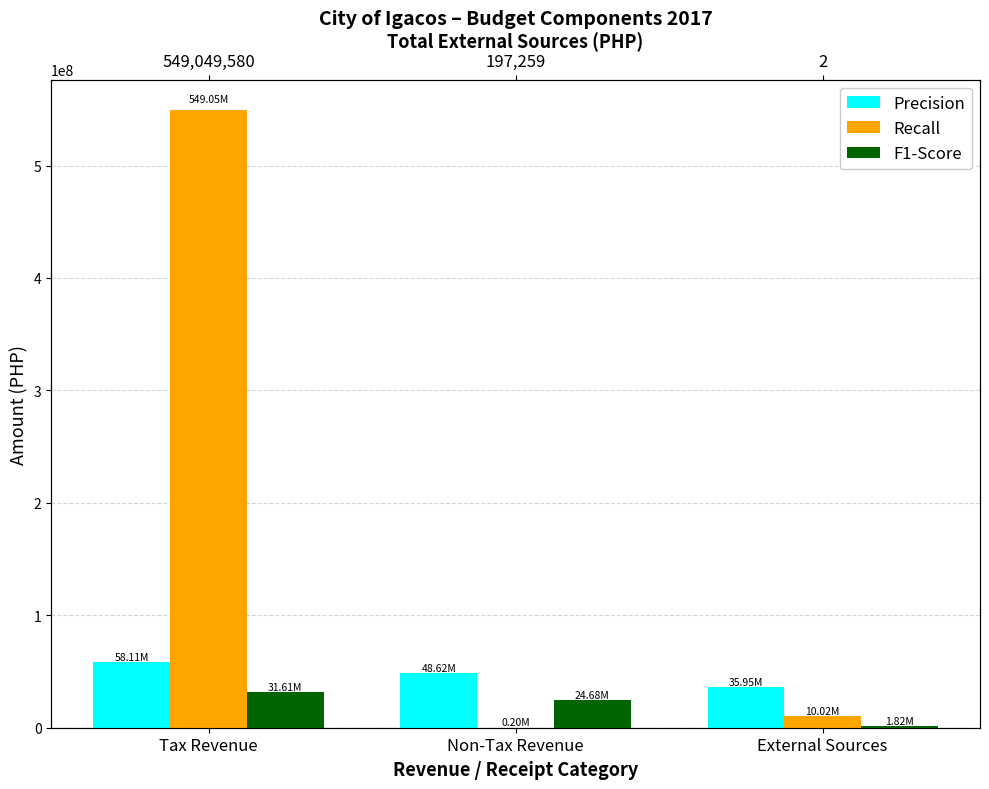

What is the spread (max minus min) of values at External Sources?

34131478.5